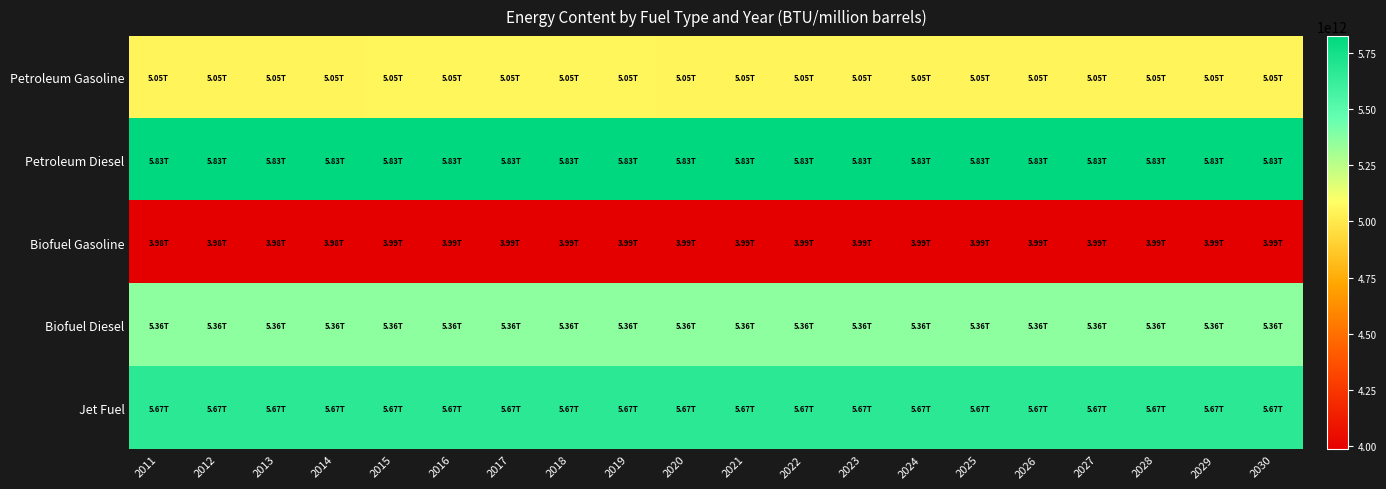

Reading right to left, list all the values displayed in this chart.

Petroleum Gasoline: 2030=5045530000000	2029=5046570000000	2028=5047449000000	2027=5048190000000	2026=5048813000000	2025=5049343000000	2024=5049803000000	2023=5050188000000	2022=5050517000000	2021=5050816000000	2020=5051255000000	2019=5052820000000	2018=5052958000000	2017=5053097000000	2016=5053071000000	2015=5053033000000	2014=5047571000000	2013=5045890000000	2012=5047019000000	2011=5051328000000
Petroleum Diesel: 2030=5825000000000	2029=5825000000000	2028=5825000000000	2027=5825000000000	2026=5825000000000	2025=5825000000000	2024=5825000000000	2023=5825000000000	2022=5825000000000	2021=5825000000000	2020=5825000000000	2019=5825000000000	2018=5825000000000	2017=5825000000000	2016=5825000000000	2015=5825000000000	2014=5825000000000	2013=5825000000000	2012=5825000000000	2011=5825000000000
Biofuel Gasoline: 2030=3992068000000	2029=3992068000000	2028=3992068000000	2027=3992068000000	2026=3992068000000	2025=3992068000000	2024=3992068000000	2023=3992068000000	2022=3992068000000	2021=3992068000000	2020=3992068000000	2019=3992068000000	2018=3992068000000	2017=3992068000000	2016=3992068000000	2015=3992068000000	2014=3985000000000	2013=3985000000000	2012=3985000000000	2011=3985000000000
Biofuel Diesel: 2030=5359000000000	2029=5359000000000	2028=5359000000000	2027=5359000000000	2026=5359000000000	2025=5359000000000	2024=5359000000000	2023=5359000000000	2022=5359000000000	2021=5359000000000	2020=5359000000000	2019=5359000000000	2018=5359000000000	2017=5359000000000	2016=5359000000000	2015=5359000000000	2014=5359000000000	2013=5359000000000	2012=5359000000000	2011=5359000000000
Jet Fuel: 2030=5670000000000	2029=5670000000000	2028=5670000000000	2027=5670000000000	2026=5670000000000	2025=5670000000000	2024=5670000000000	2023=5670000000000	2022=5670000000000	2021=5670000000000	2020=5670000000000	2019=5670000000000	2018=5670000000000	2017=5670000000000	2016=5670000000000	2015=5670000000000	2014=5670000000000	2013=5670000000000	2012=5670000000000	2011=5670000000000